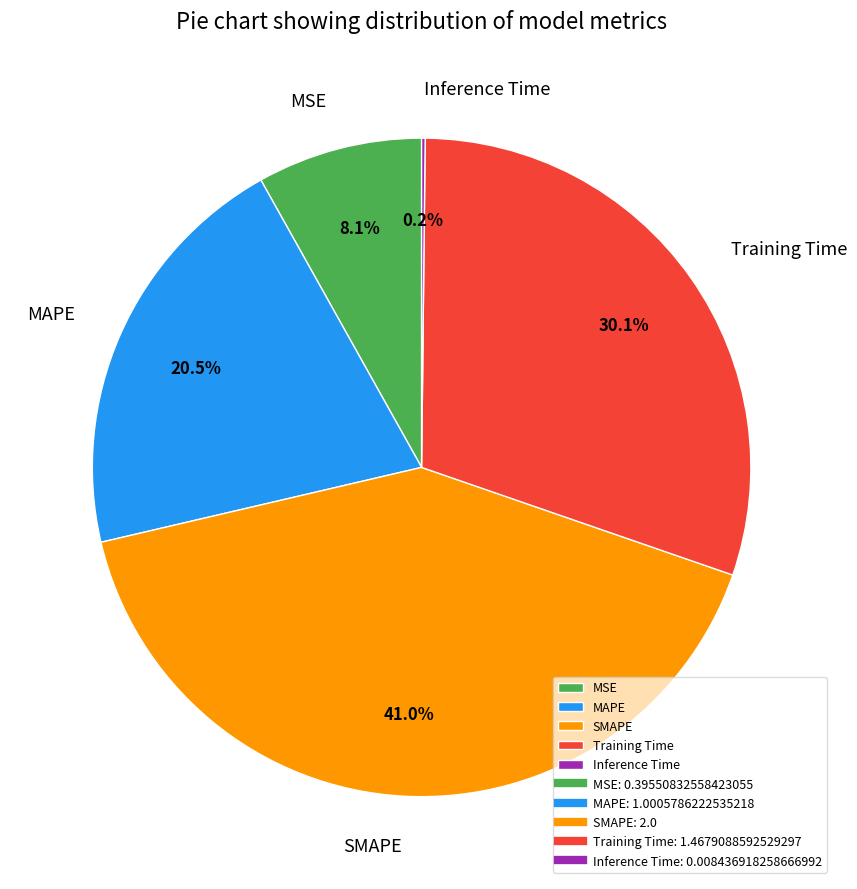

Does MSE represent more than half of the total?

No